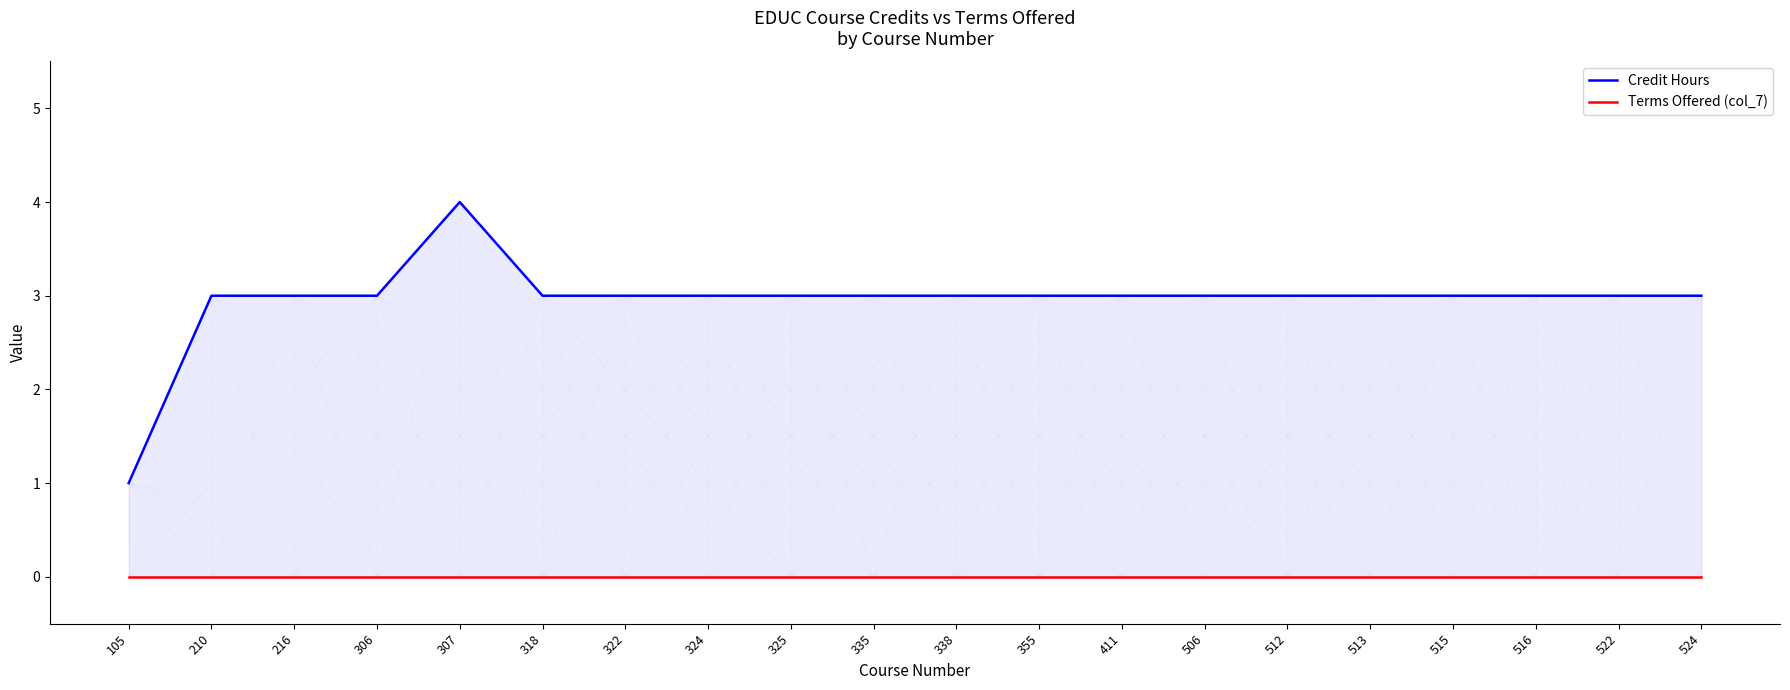

Which category has the highest value across all series?

307